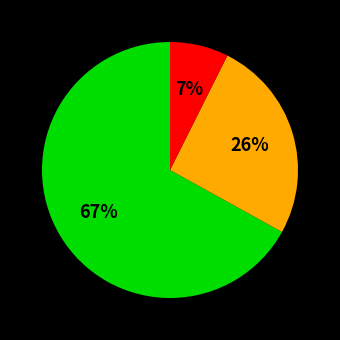

To the nearest percent, what is the average slice percentage?

33%